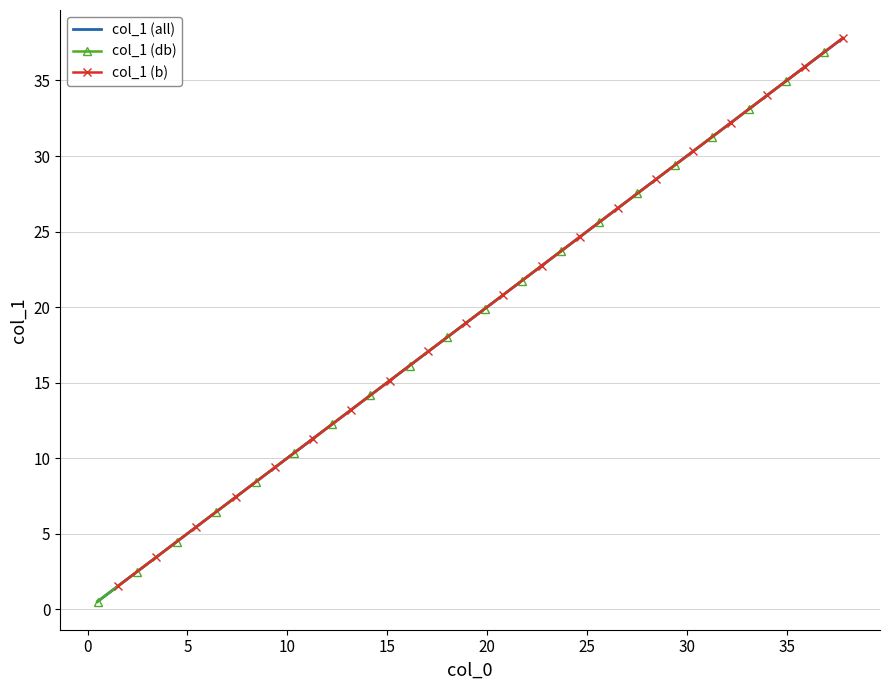

Is it true that the value at 30 is 10.5?

False